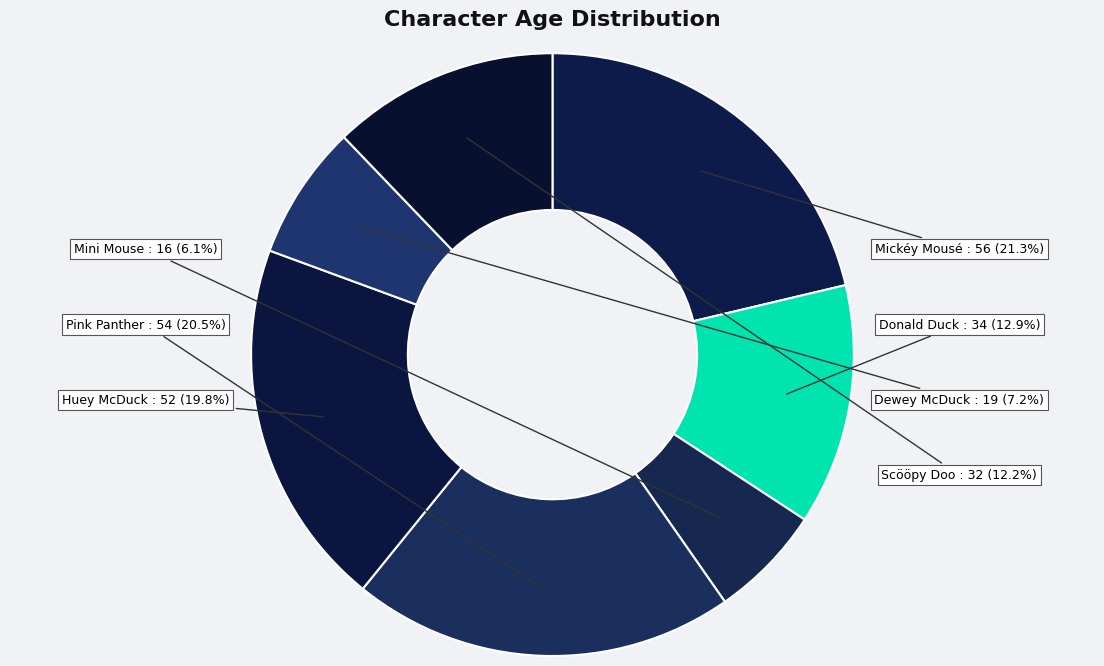

Rank the categories by value from highest to lowest.

Mickéy Mousé, Pink Panther, Huey McDuck, Donald Duck, Scööpy Doo, Dewey McDuck, Mini Mouse